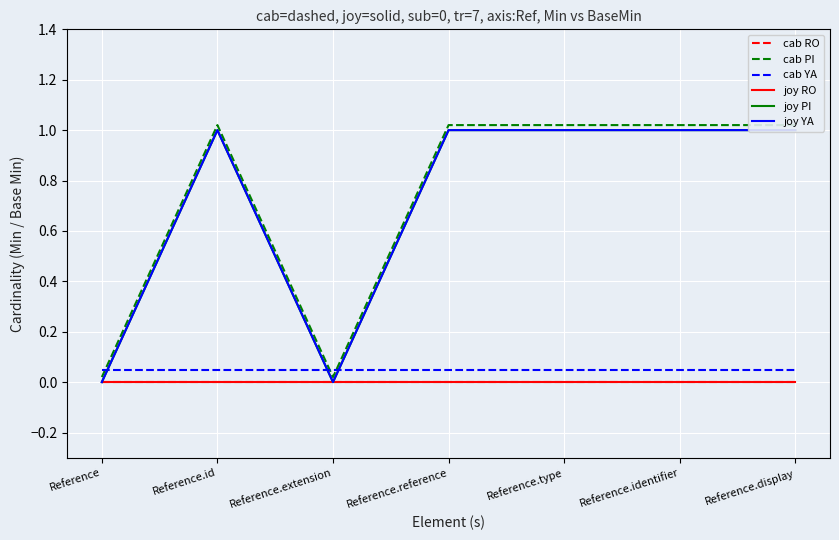

True or false: joy RO and joy PI cross at least once.

False